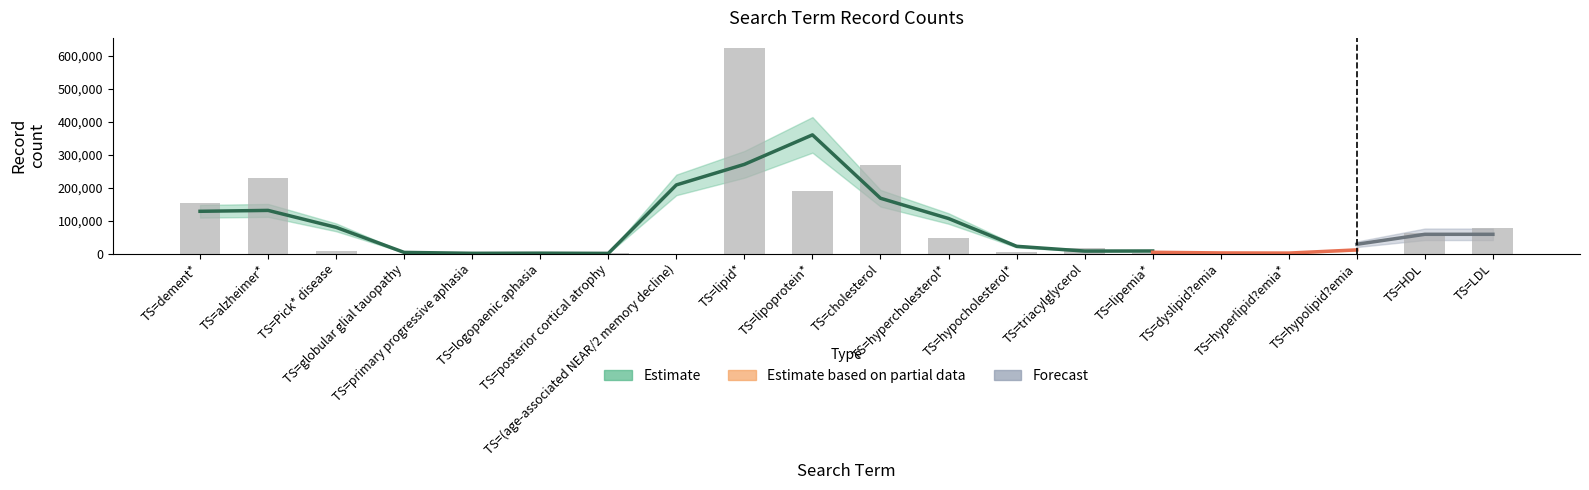

Are the bars grouped side by side (vs. stacked)?

Yes